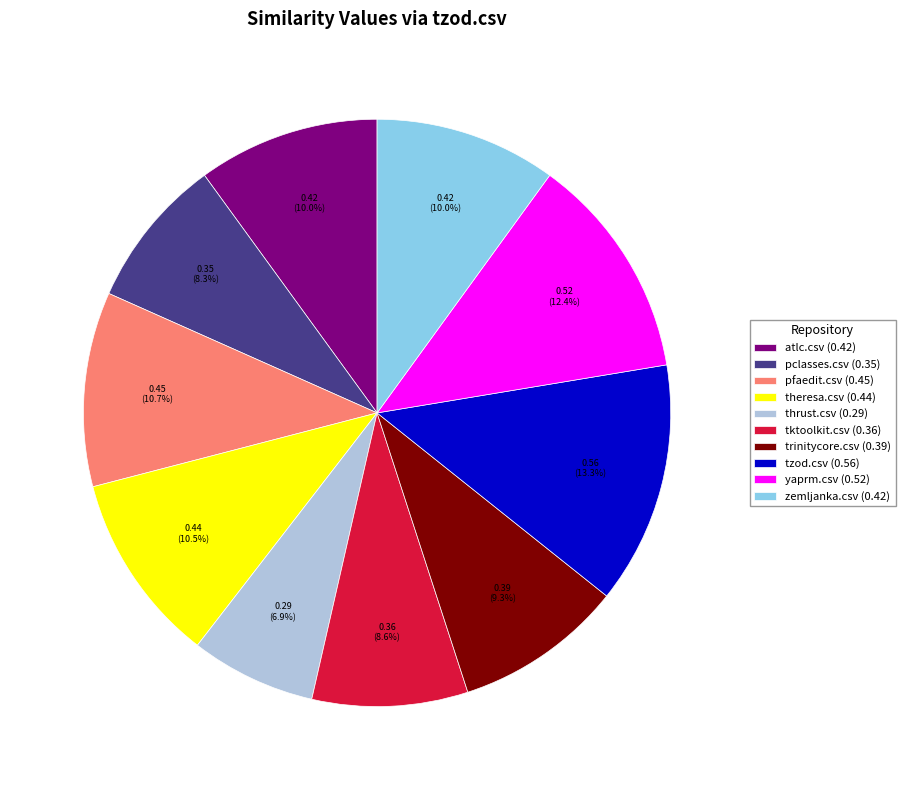

To the nearest percent, what is the average slice percentage?

10%